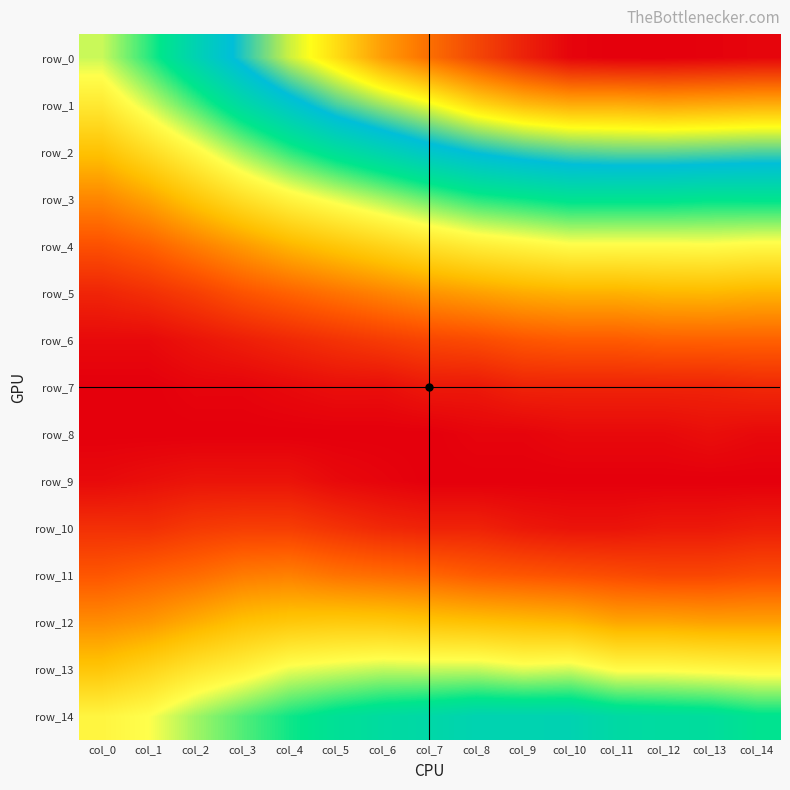

Rank the series at col_1 from lowest to highest value.

row_7, row_8, row_6, row_9, row_5, row_10, row_4, row_11, row_12, row_3, row_13, row_2, row_14, row_1, row_0